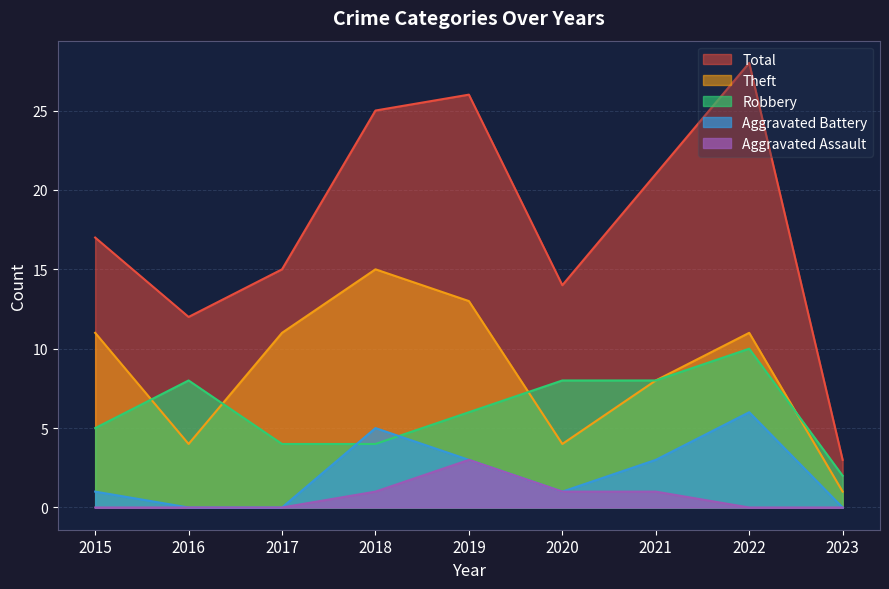

At 2016, list the series in order from largest to smallest.

Total, Robbery, Theft, Aggravated Battery, Aggravated Assault